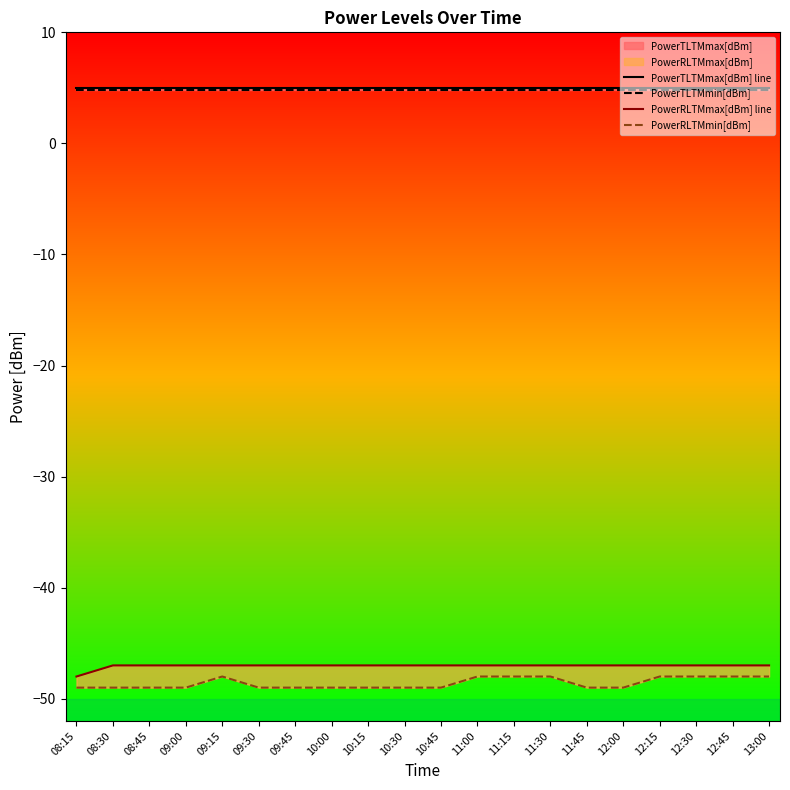

Reading left to right, transcribe all the data shown in this chart.

PowerTLTMmax[dBm] line: 08:15=5.0	08:30=5.0	08:45=5.0	09:00=5.0	09:15=5.0	09:30=5.0	09:45=5.0	10:00=5.0	10:15=5.0	10:30=5.0	10:45=5.0	11:00=5.0	11:15=5.0	11:30=5.0	11:45=5.0	12:00=5.0	12:15=5.0	12:30=5.0	12:45=5.0	13:00=5.0
PowerTLTMmin[dBm]: 08:15=4.8	08:30=4.8	08:45=4.8	09:00=4.8	09:15=4.8	09:30=4.8	09:45=4.8	10:00=4.8	10:15=4.8	10:30=4.8	10:45=4.8	11:00=4.8	11:15=4.8	11:30=4.8	11:45=4.8	12:00=4.8	12:15=4.8	12:30=4.8	12:45=4.8	13:00=4.8
PowerRLTMmax[dBm] line: 08:15=-48.0	08:30=-47.0	08:45=-47.0	09:00=-47.0	09:15=-47.0	09:30=-47.0	09:45=-47.0	10:00=-47.0	10:15=-47.0	10:30=-47.0	10:45=-47.0	11:00=-47.0	11:15=-47.0	11:30=-47.0	11:45=-47.0	12:00=-47.0	12:15=-47.0	12:30=-47.0	12:45=-47.0	13:00=-47.0
PowerRLTMmin[dBm]: 08:15=-49.0	08:30=-49.0	08:45=-49.0	09:00=-49.0	09:15=-48.0	09:30=-49.0	09:45=-49.0	10:00=-49.0	10:15=-49.0	10:30=-49.0	10:45=-49.0	11:00=-48.0	11:15=-48.0	11:30=-48.0	11:45=-49.0	12:00=-49.0	12:15=-48.0	12:30=-48.0	12:45=-48.0	13:00=-48.0